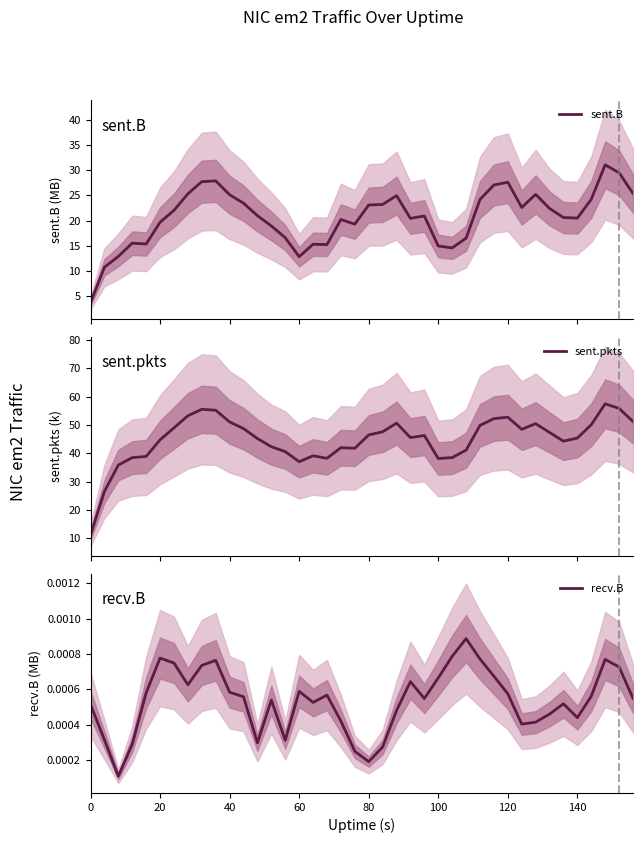

What is the maximum value for sent.B?

31.1